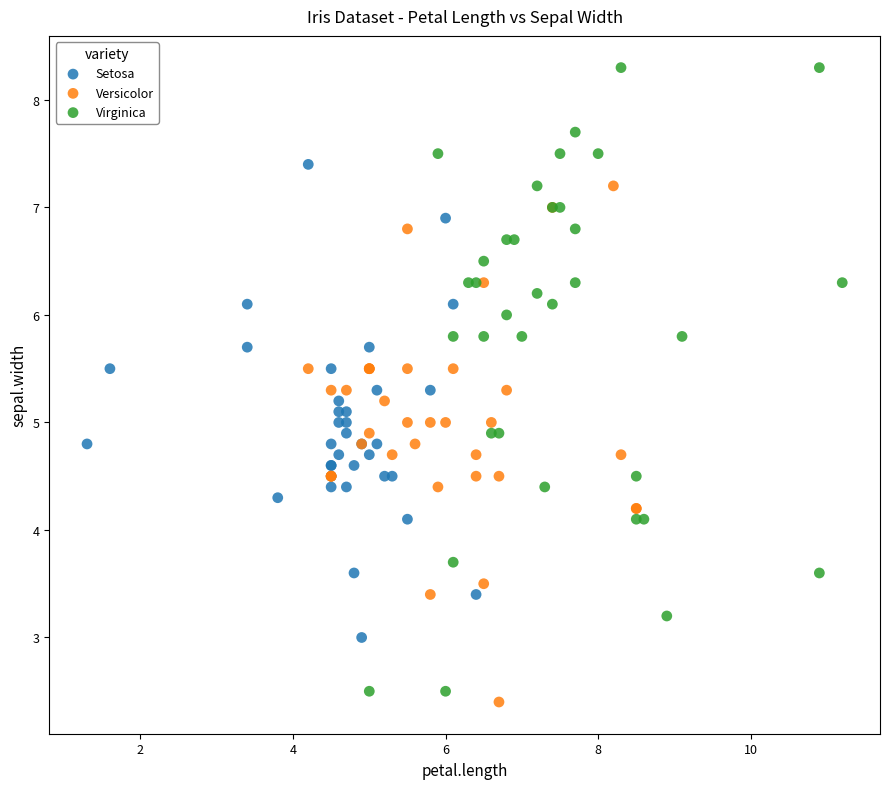

Which series has the widest spread of Y values?

Virginica